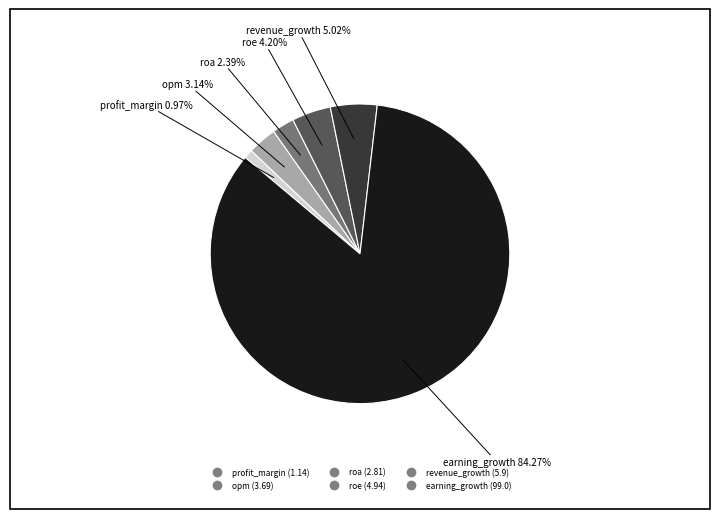

Is there any slice that represents more than half of the pie?

Yes